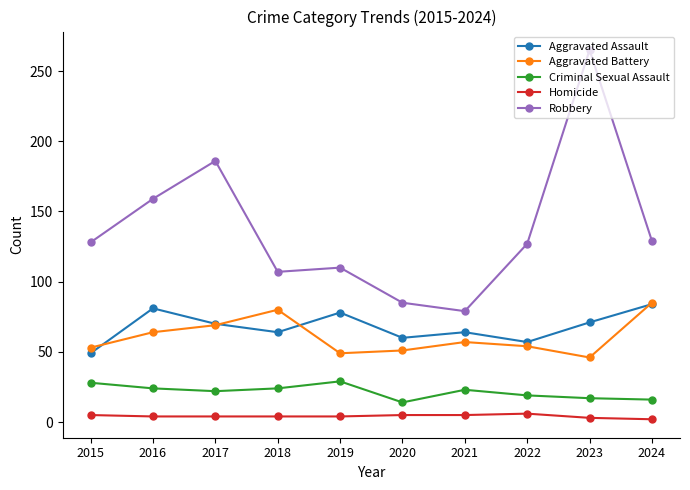

Between 2017 and 2021, which series saw the biggest shift?

Robbery